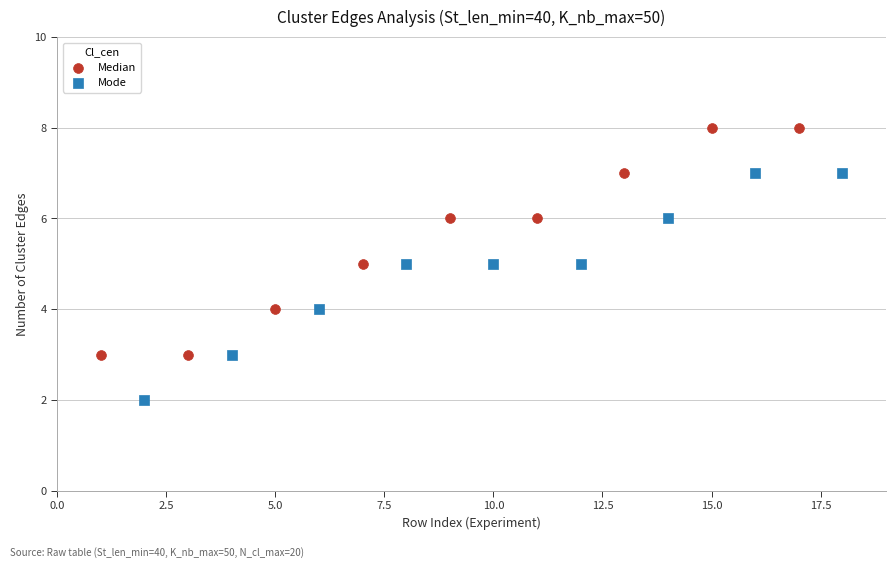

Which series contains the lowest Y value?

Mode